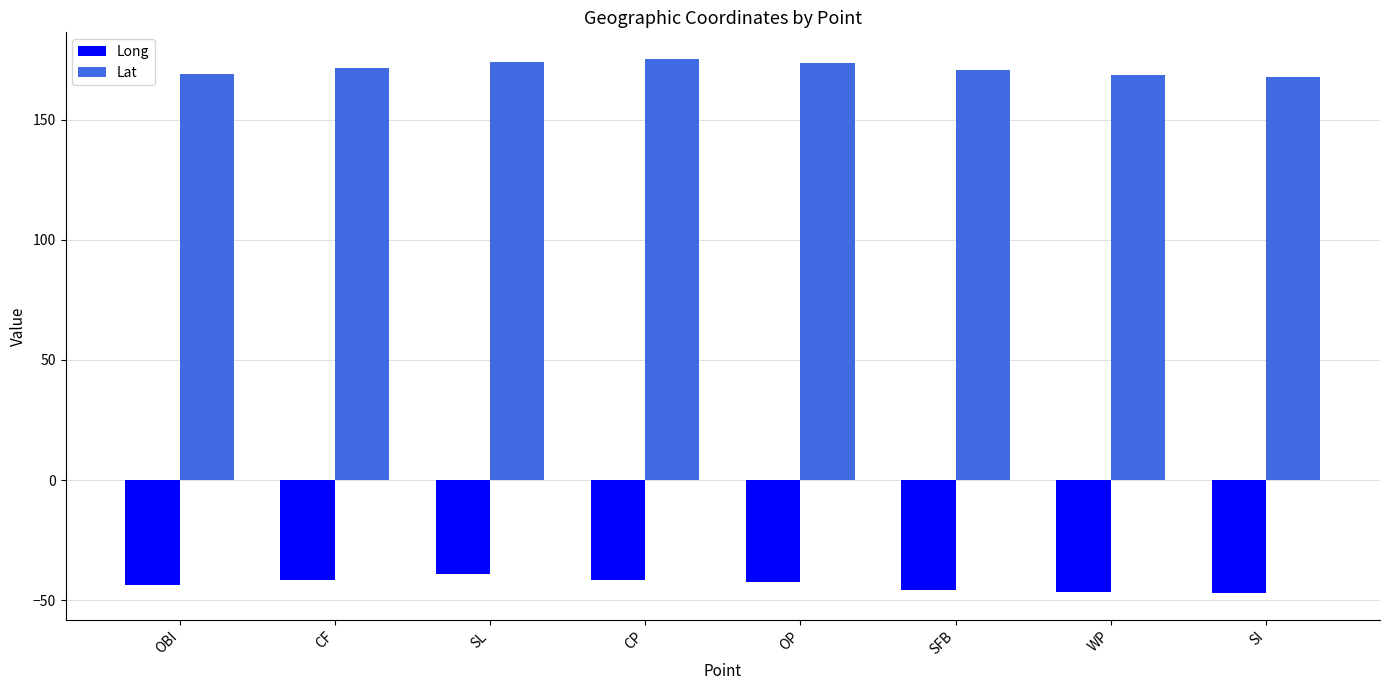

What is the approximate value of Long at SL?

-39.0